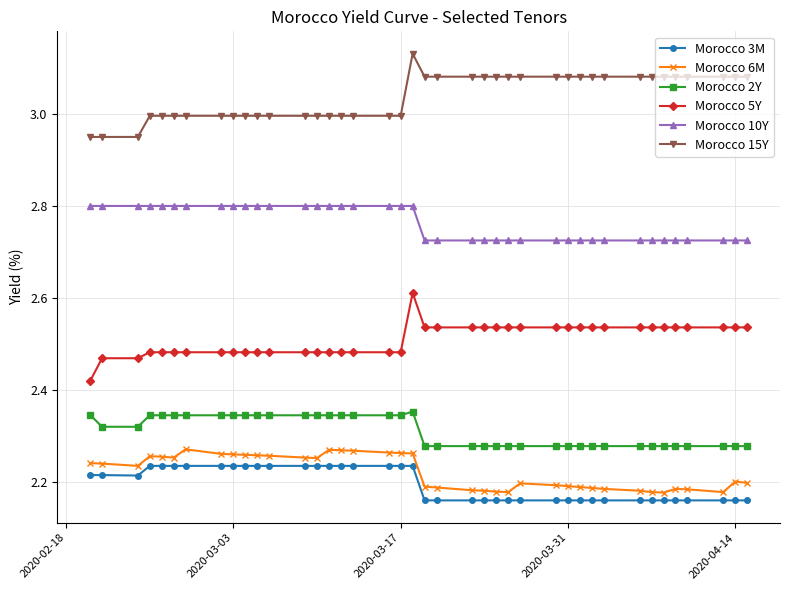

True or false: Morocco 6M and Morocco 15Y cross at least once.

False